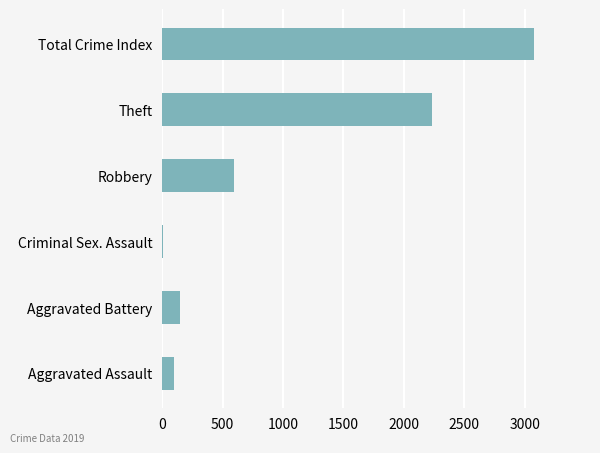

Reading bottom to top, transcribe all the data shown in this chart.

Aggravated Assault=98	Aggravated Battery=148	Criminal Sex. Assault=8	Robbery=591	Theft=2230	Total Crime Index=3080